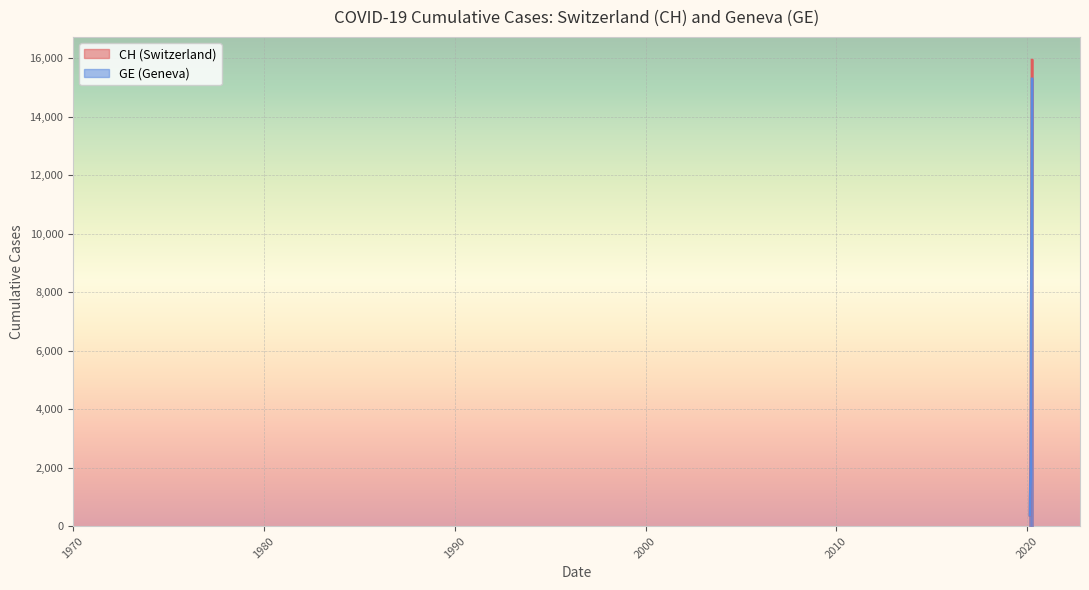

What is the average value of the GE series?

5641